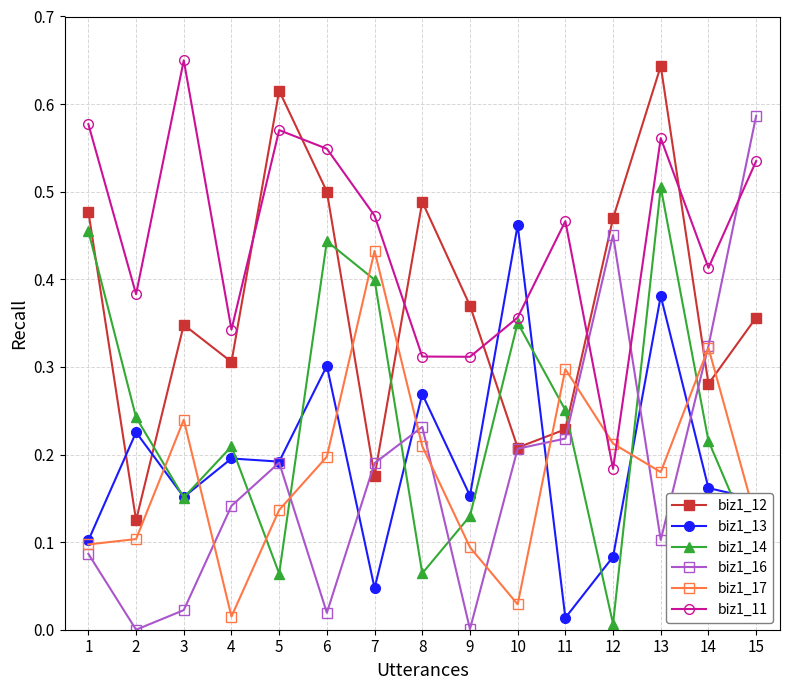

What is the total value across all series at 14?

1.7